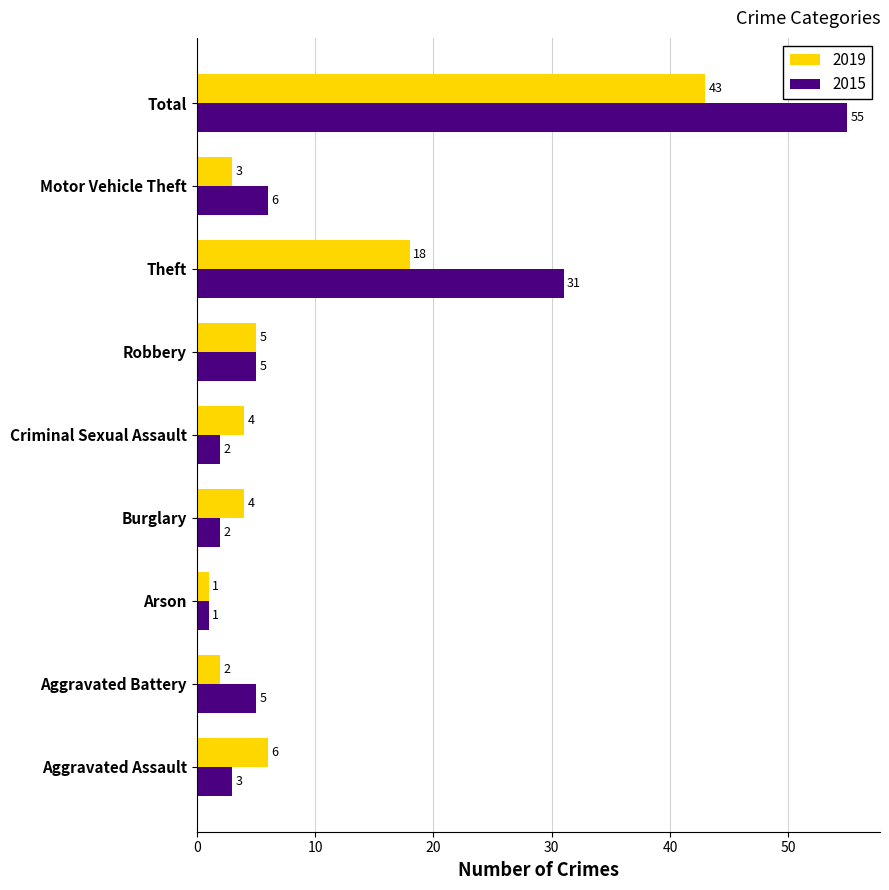

At which label does 2019 reach its minimum?

Arson